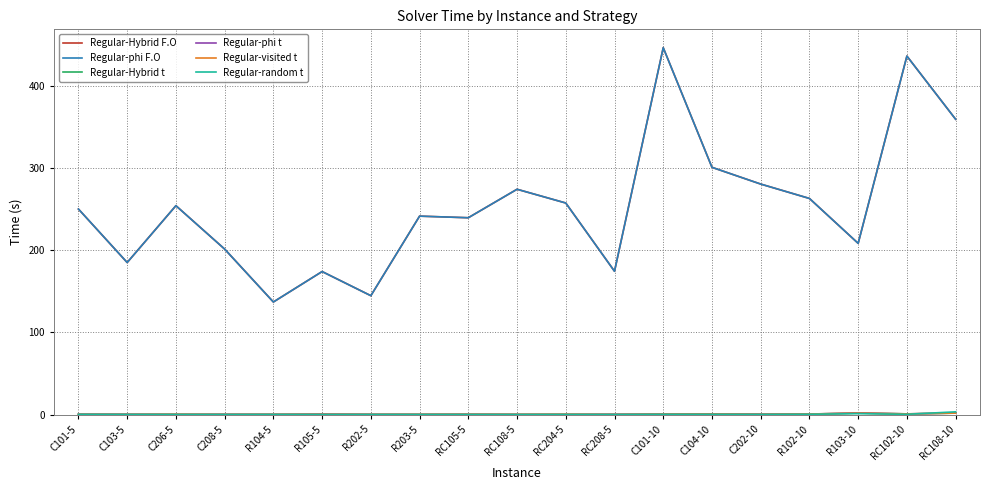

Does the chart display data point markers on the line(s)?

No